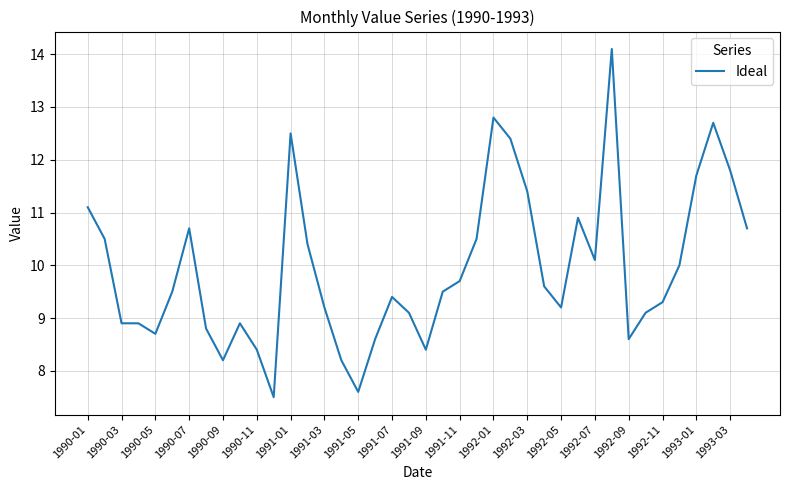

What is the maximum value shown in the chart?

14.1